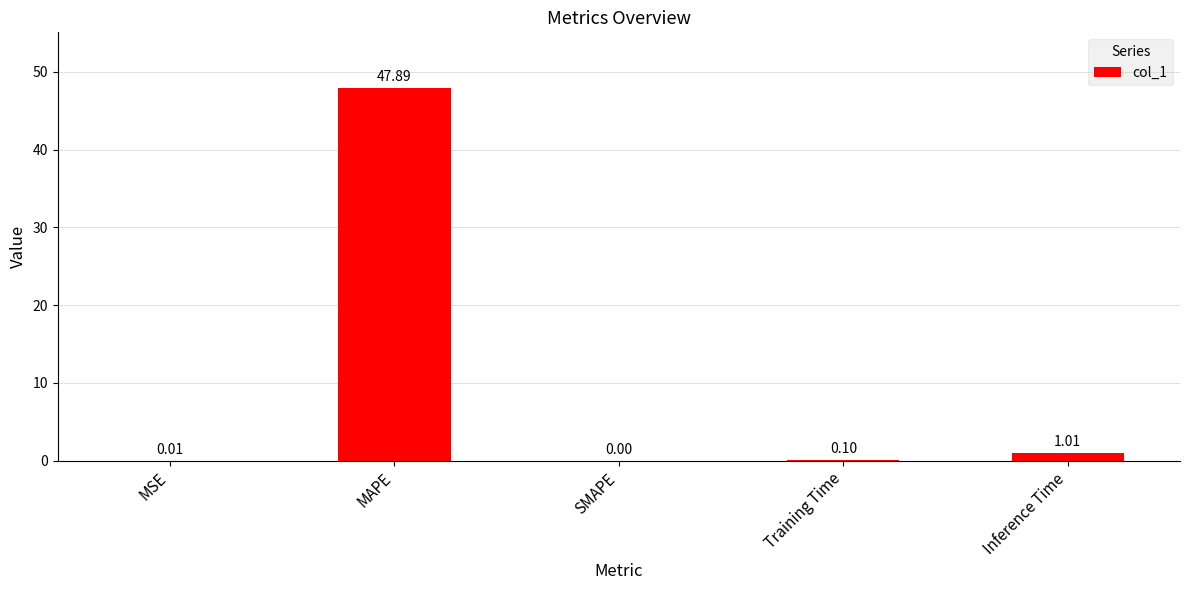

Between MSE and MAPE, which is larger?

MAPE